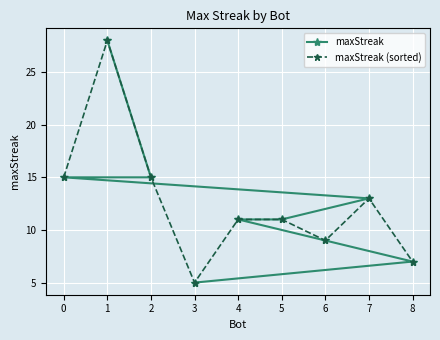

The maxStreak series shows 5 at 6. True or false?

False